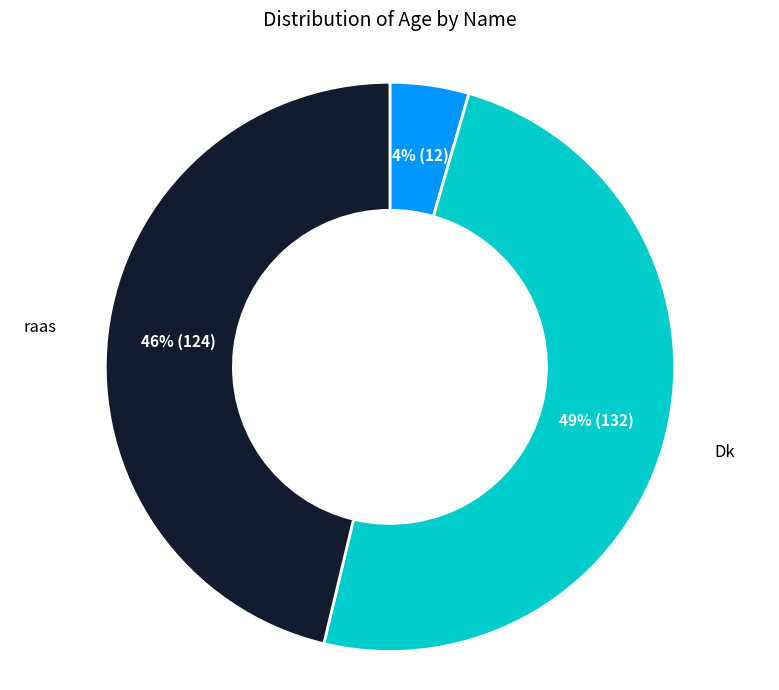

To the nearest percent, what is the average slice percentage?

33%